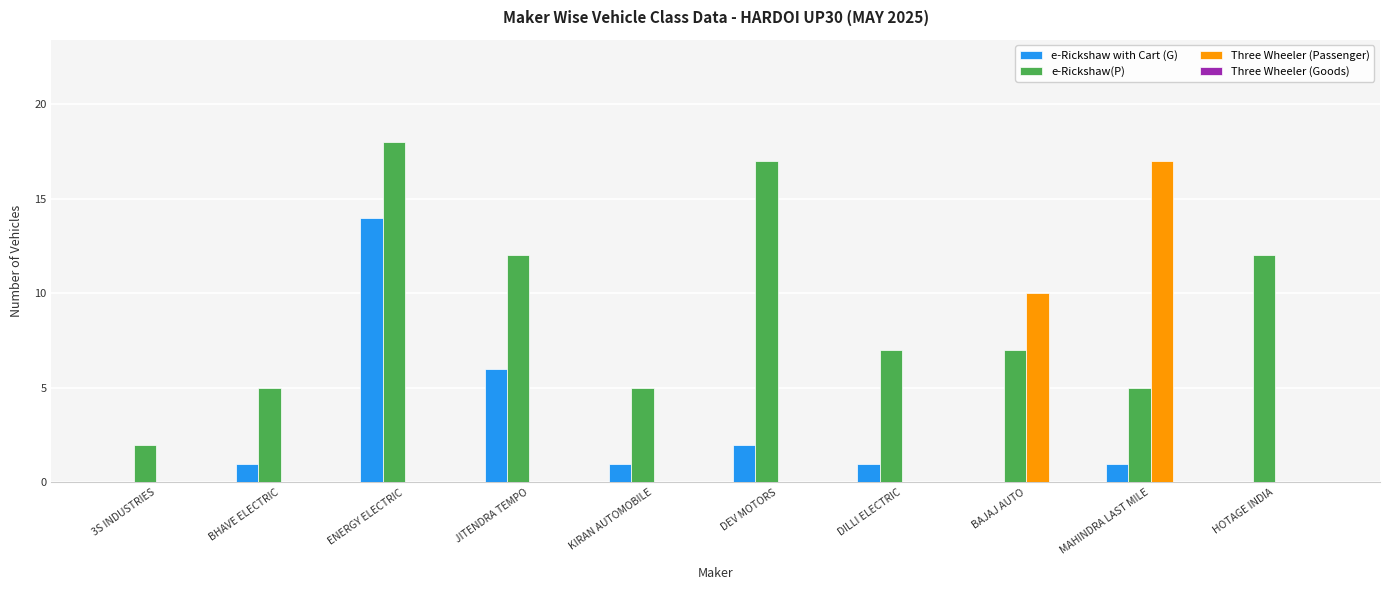

What is the maximum value for e-Rickshaw(P)?

18